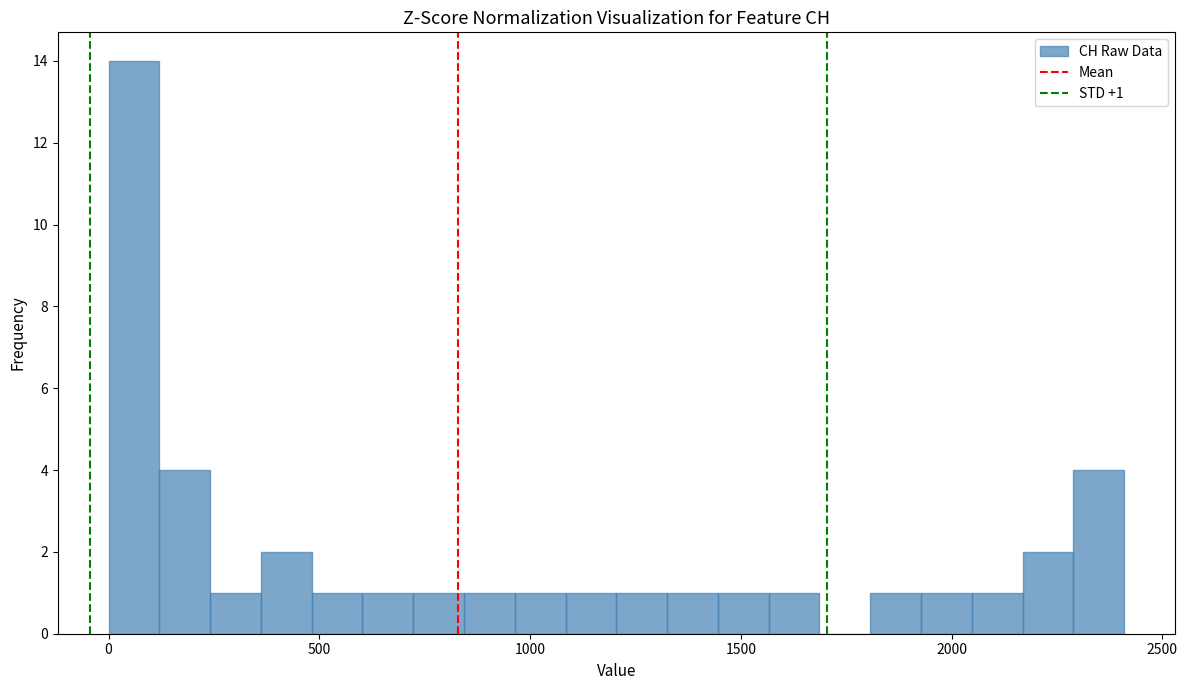

Read against the x-axis, roughly where is the centre of the tallest bar?

50